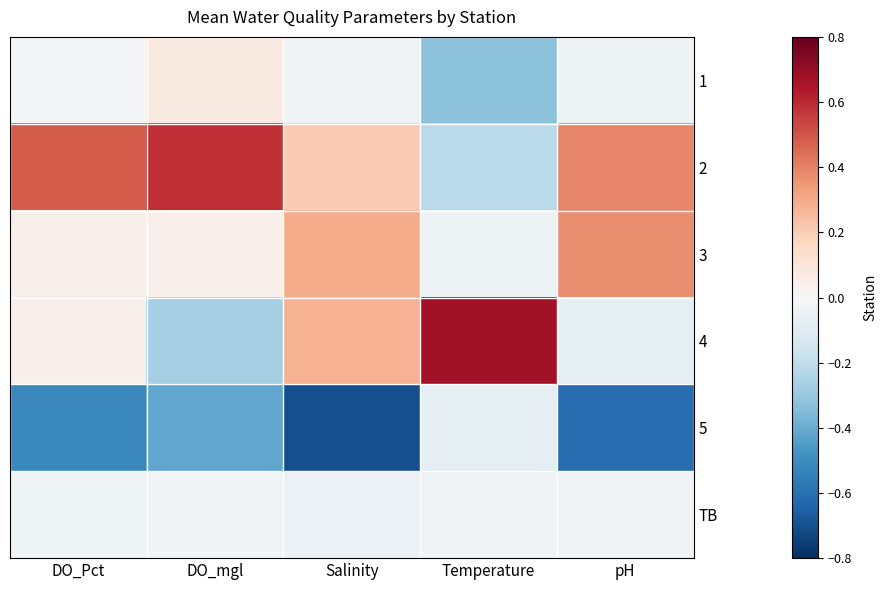

Which label corresponds to the smallest value in the chart?

Salinity